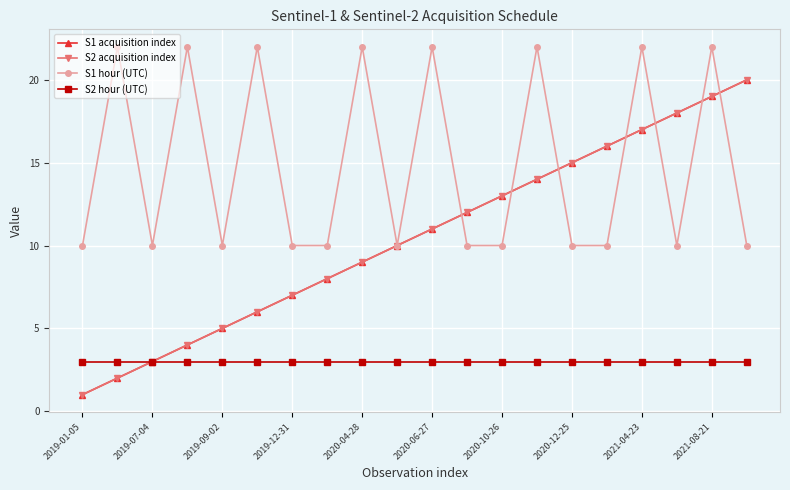

Is this an area chart (filled region under the line)?

No